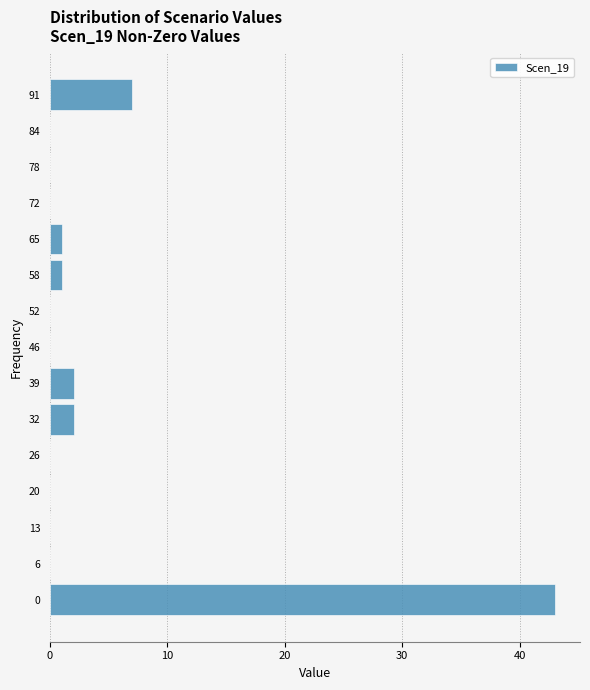

Reading bottom to top, transcribe all the data shown in this chart.

0=43	6=0	13=0	20=0	26=0	32=2	39=2	46=0	52=0	58=1	65=1	72=0	78=0	84=0	91=7